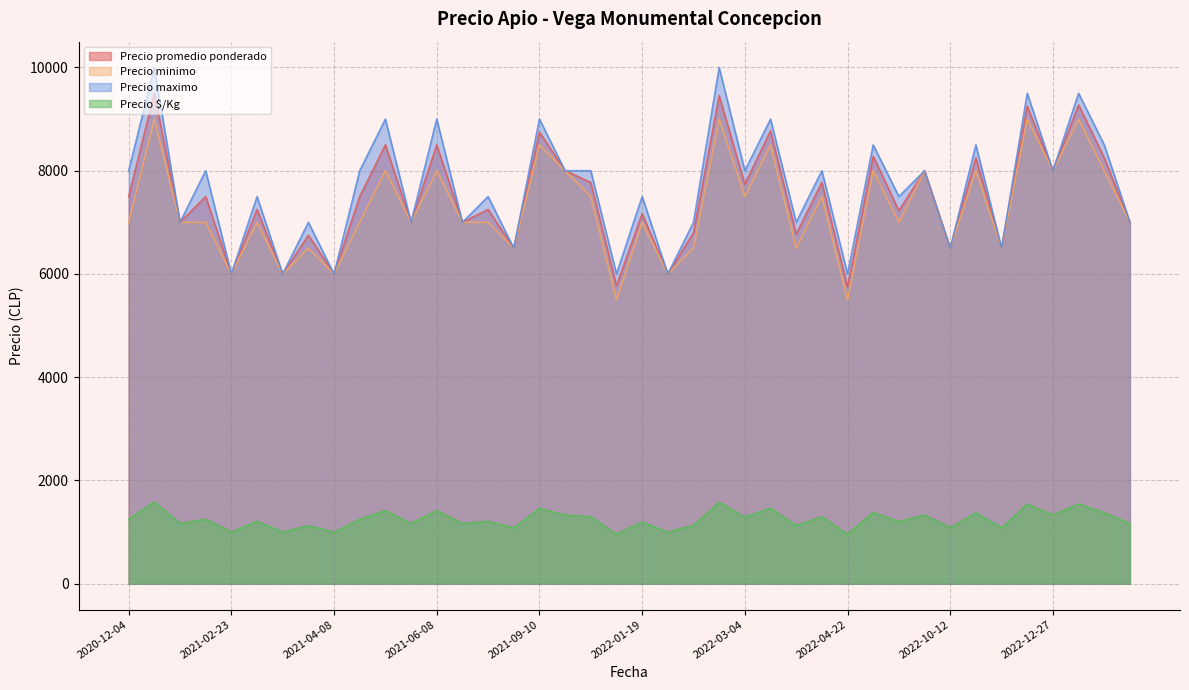

What is the difference between the maximum and minimum values in the Precio maximo series?

4000